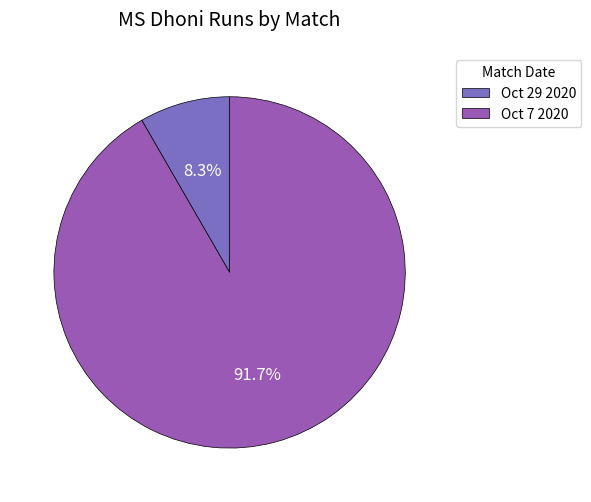

True or false: Oct 29 2020 accounts for 8% of the total.

True